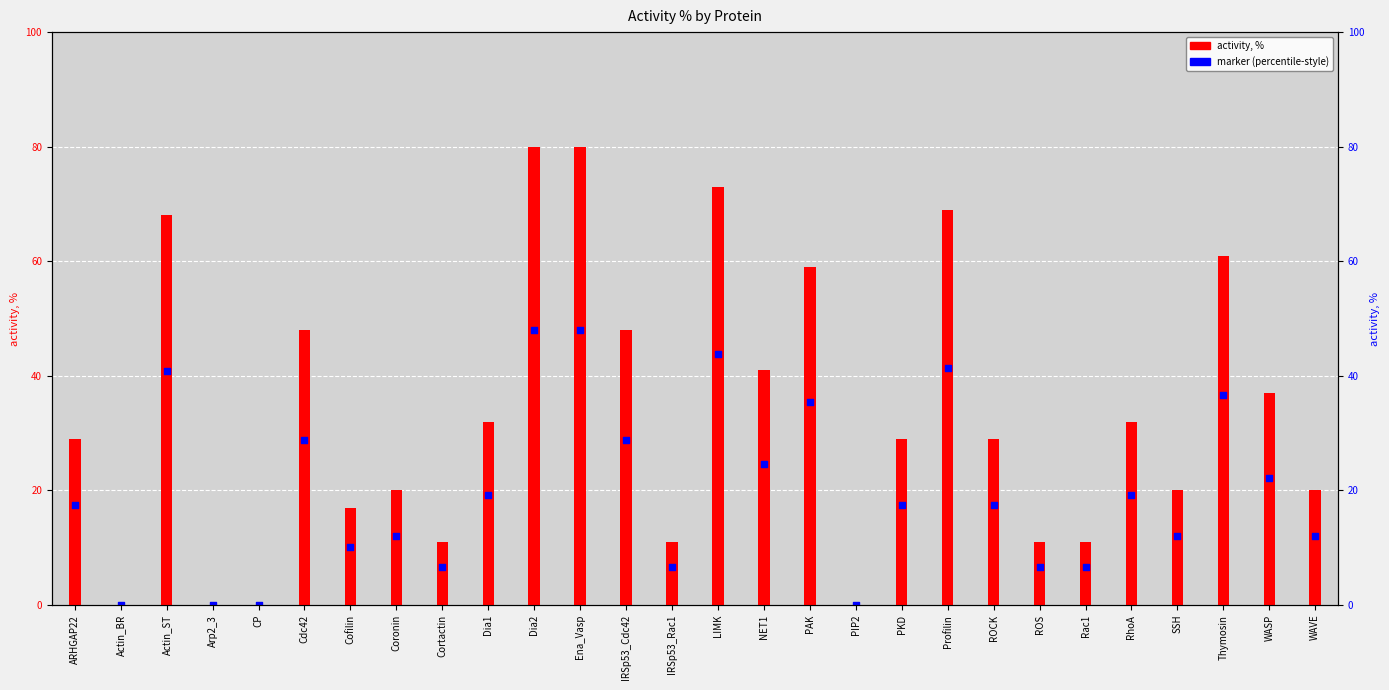

Which series reaches the maximum Y coordinate?

activity, %